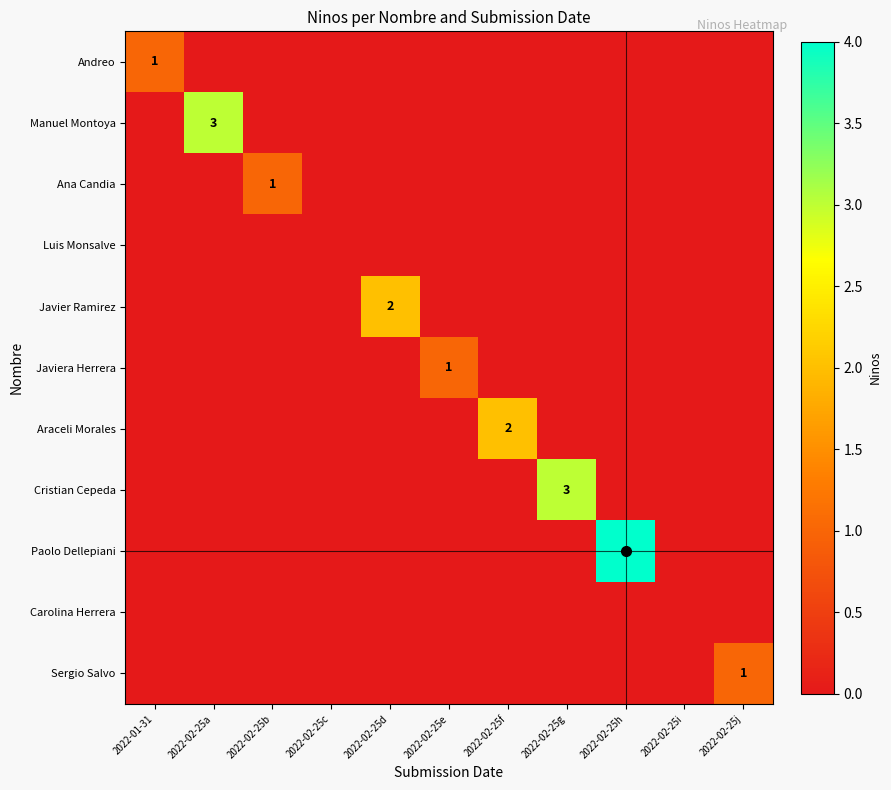

The Paolo Dellepiani series shows 0 at 2022-02-25j. True or false?

True